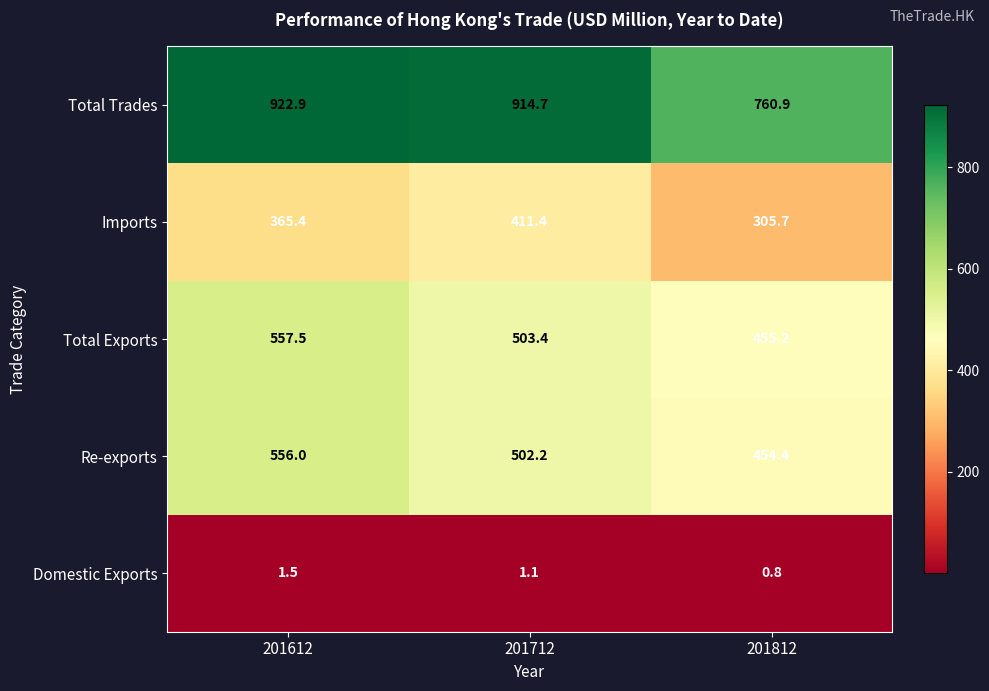

True or false: Total Exports has a value of 455.2 at 201812.

True